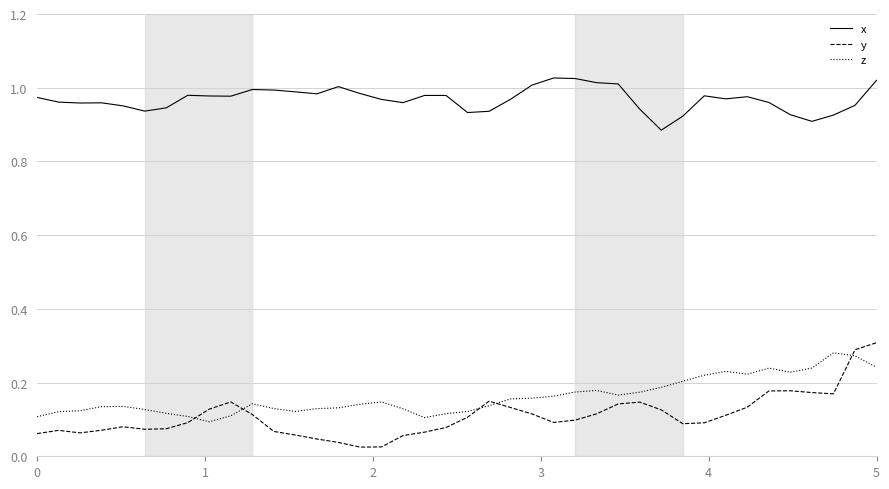

What is the sum of all z values?

6.5